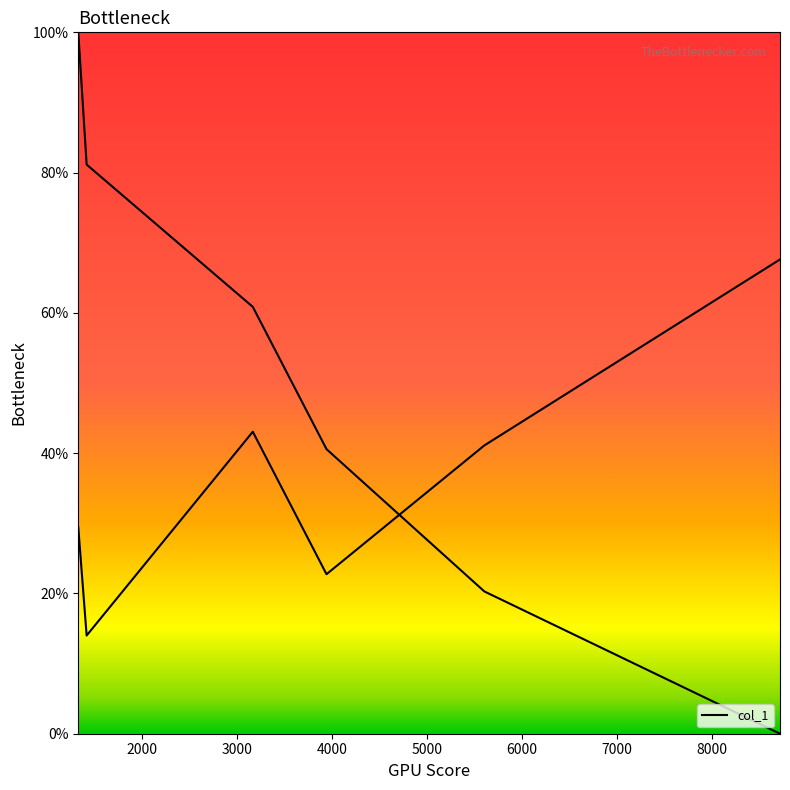

What is the greatest value displayed?

67.6